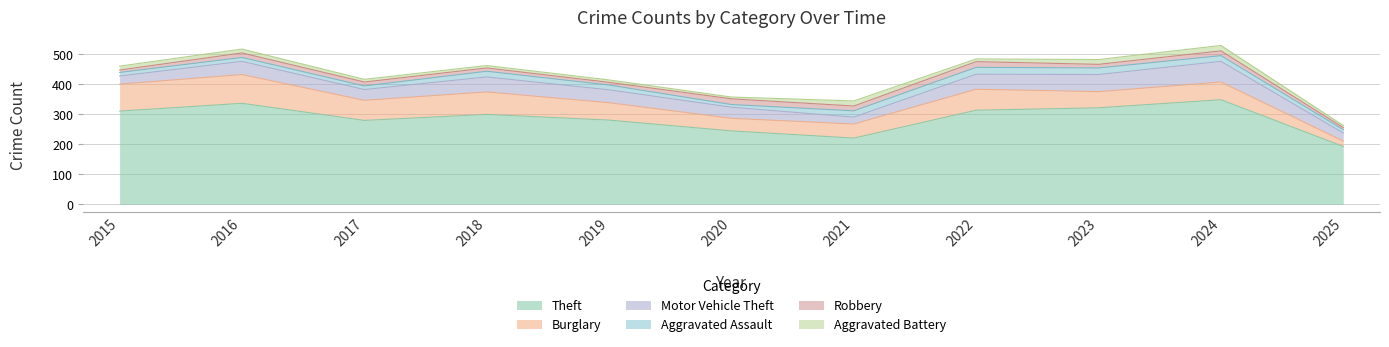

What are all the series names shown in the legend?

Theft, Burglary, Motor Vehicle Theft, Aggravated Assault, Robbery, Aggravated Battery